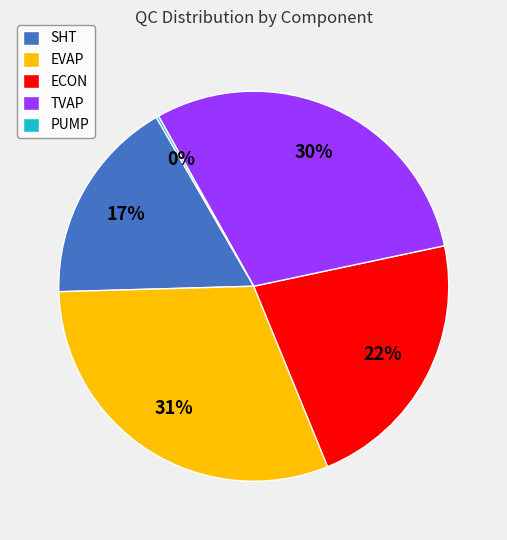

Is it true that ECON is 22% of the pie?

True